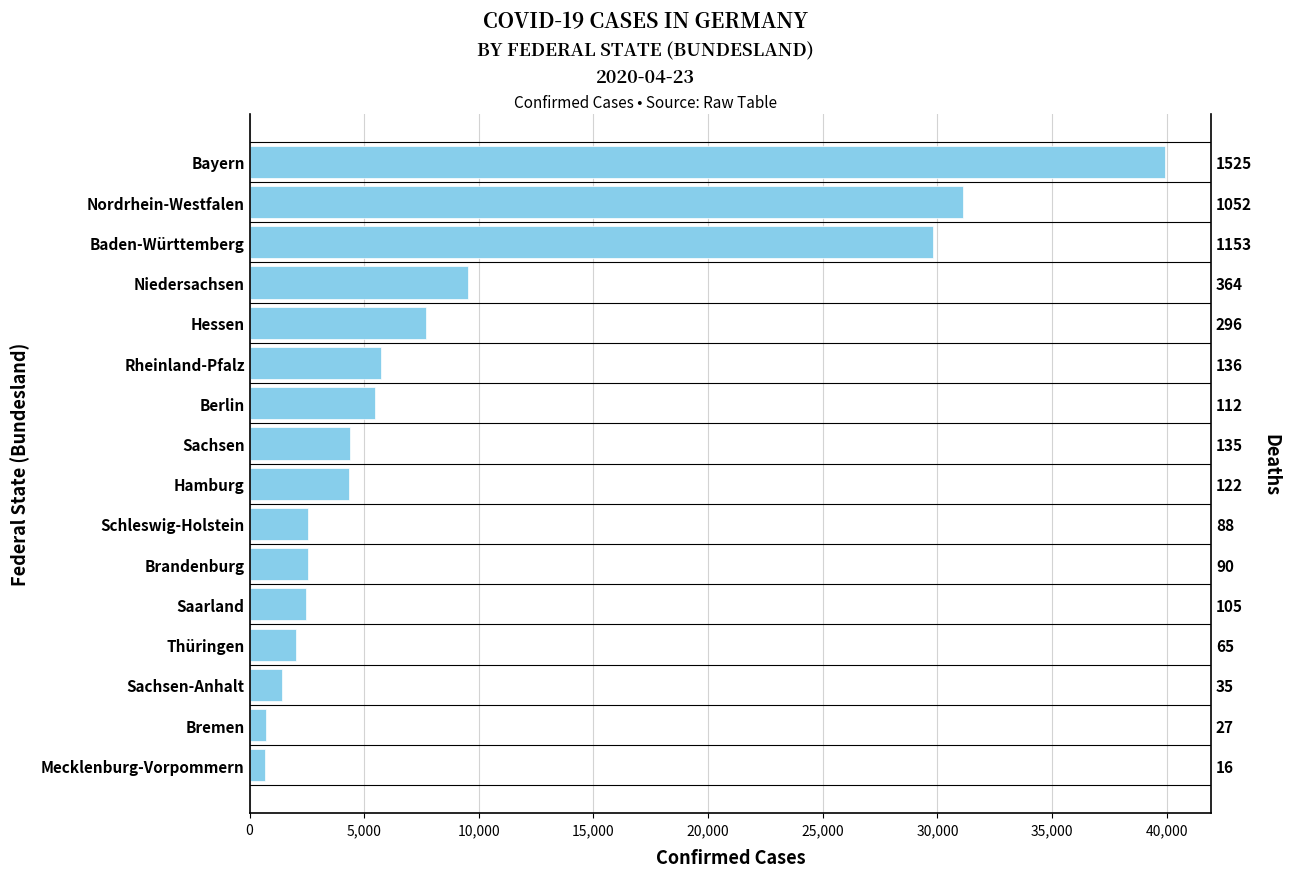

Where is the data nearest to the value 20300?

Baden-Württemberg